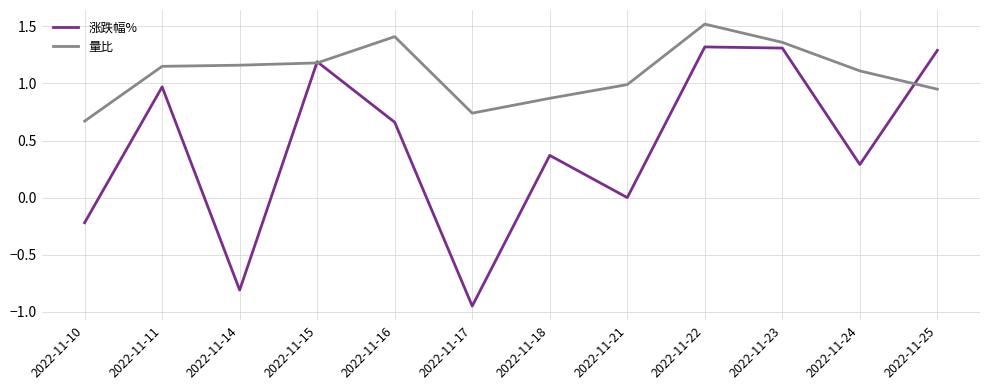

Which category has the lowest value in the 涨跌幅% series?

2022-11-17